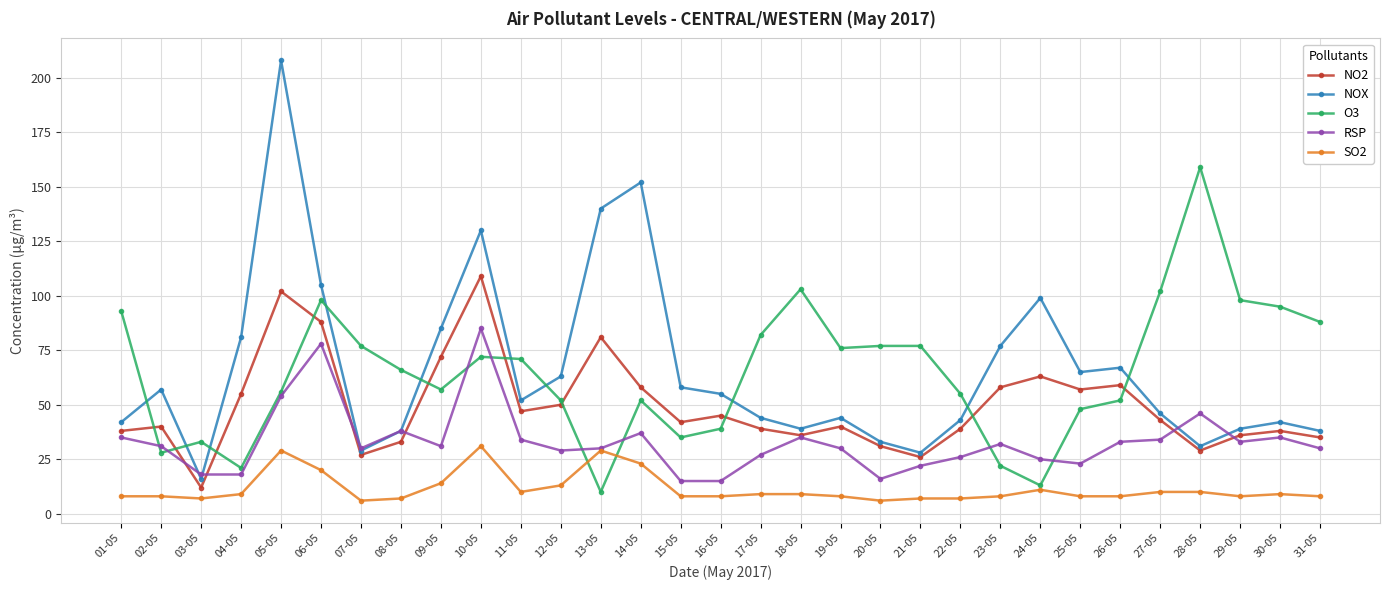

What is the difference between the RSP values at 17-05 and 11-05?

7